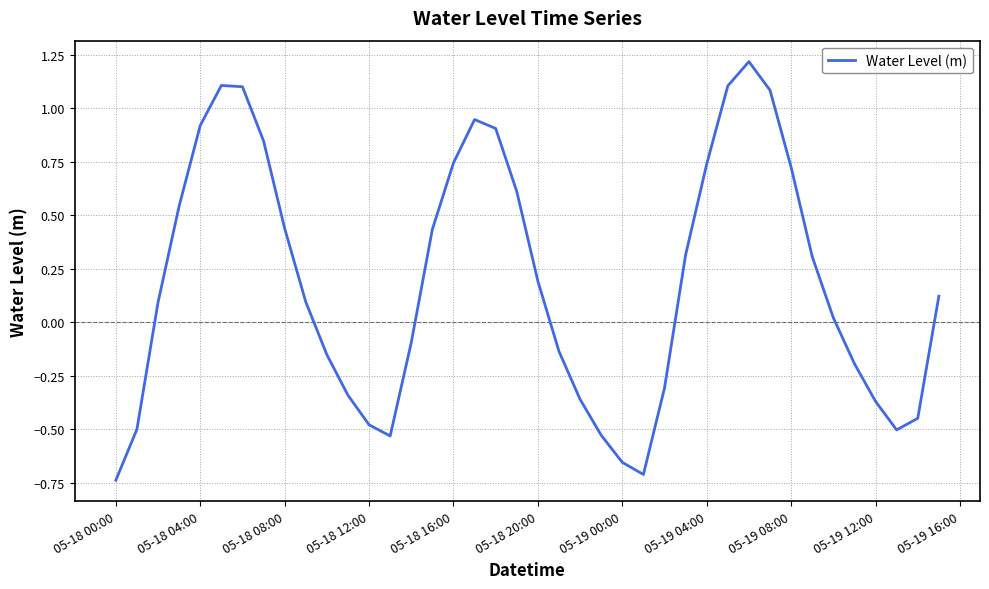

What is the difference between the maximum and minimum values?

2.0